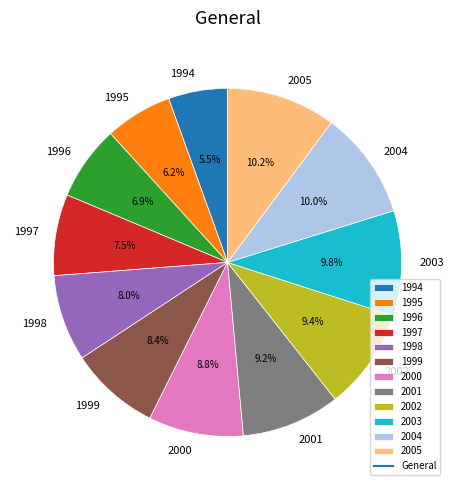

What is the ratio of the value at 1998 to the value at 1994?

1.5